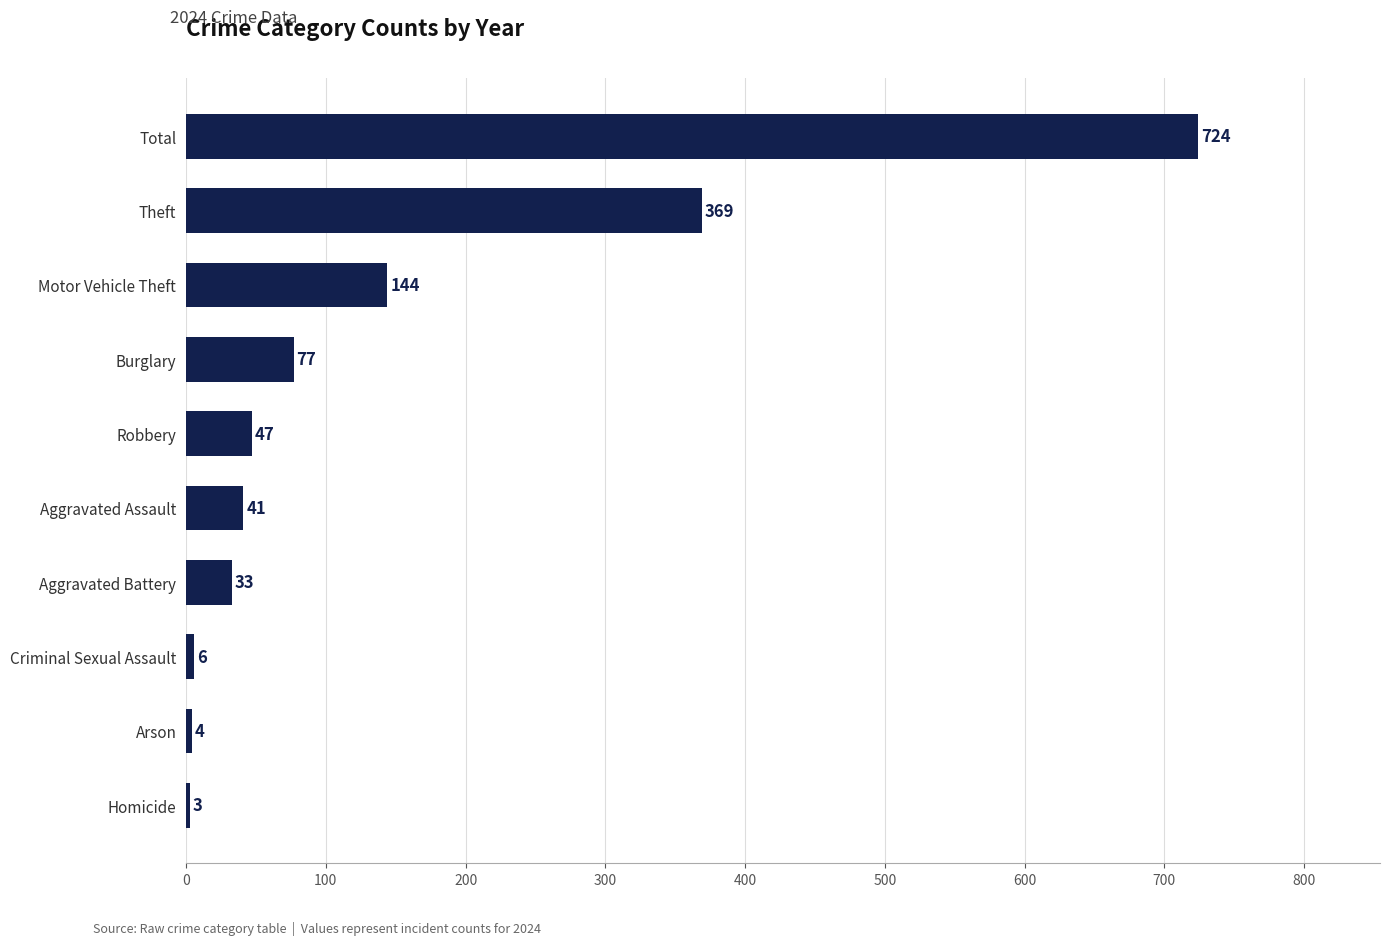

Between Burglary and Homicide, which is larger?

Burglary